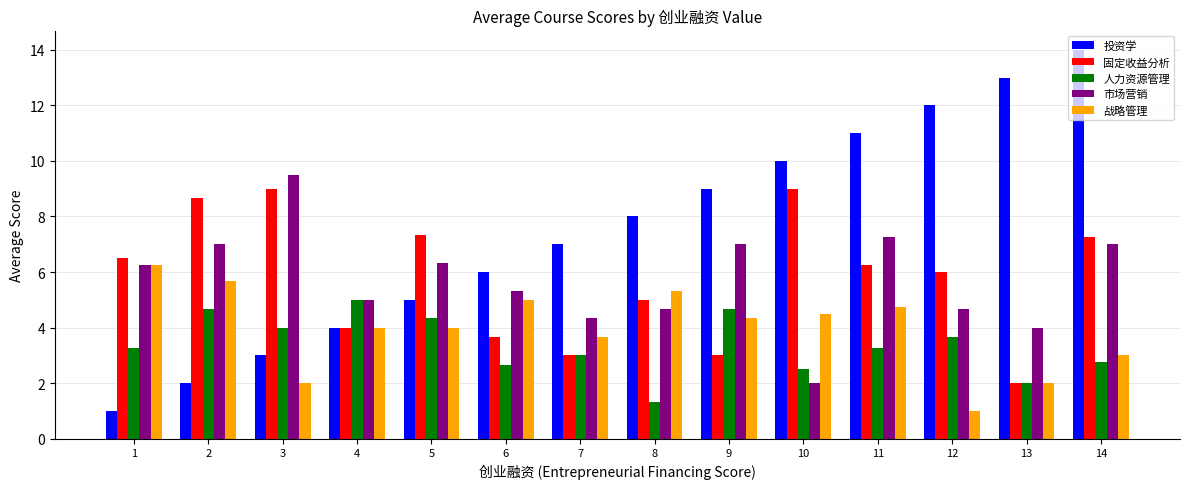

What is the sum of the 固定收益分析 values at 7 and 5?

10.3